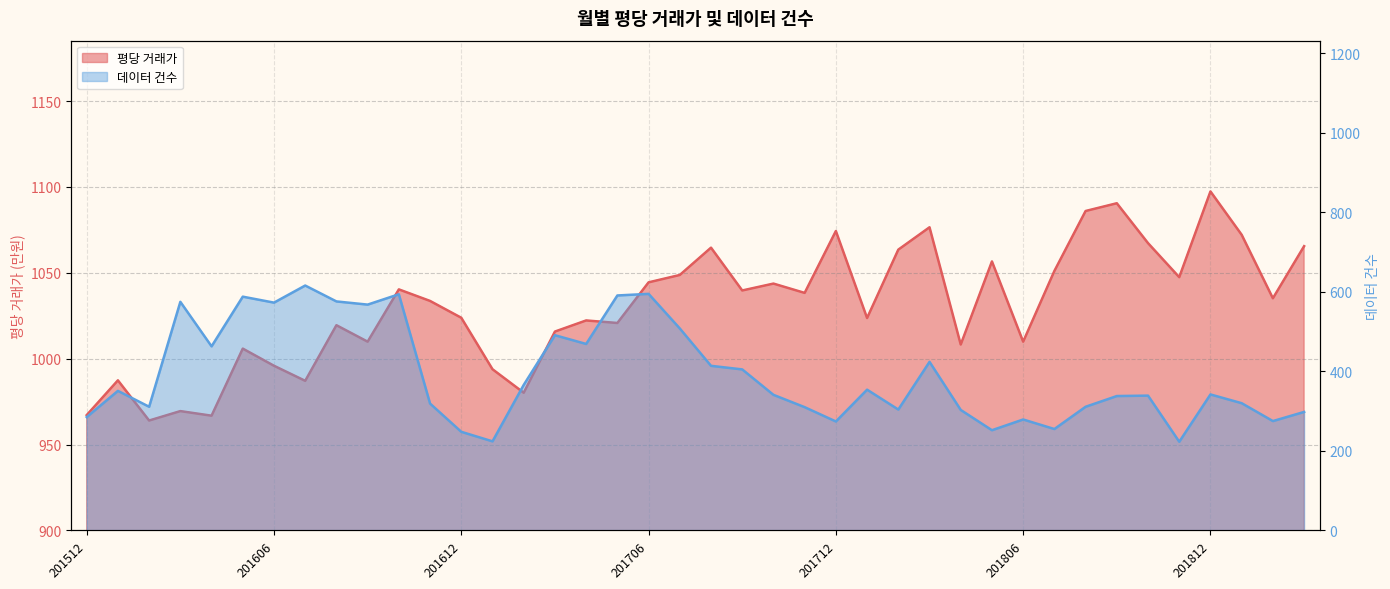

Read the 데이터 건수 value at 201804.

303.0